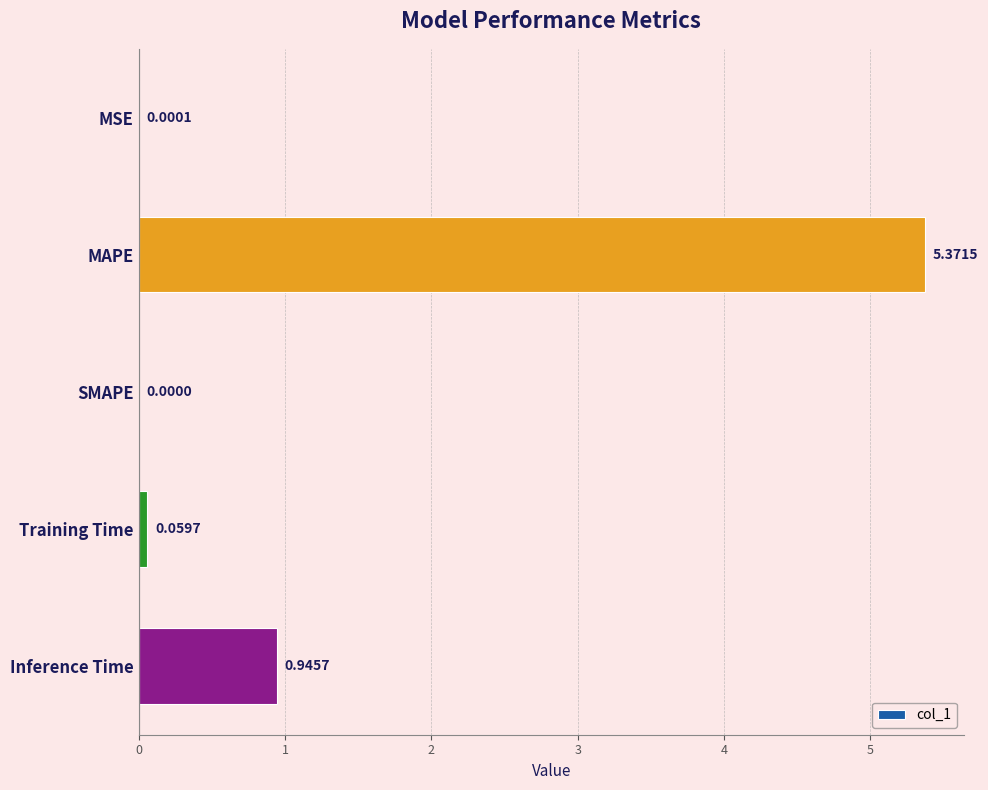

What is the change in value from MAPE to Training Time?

-5.3